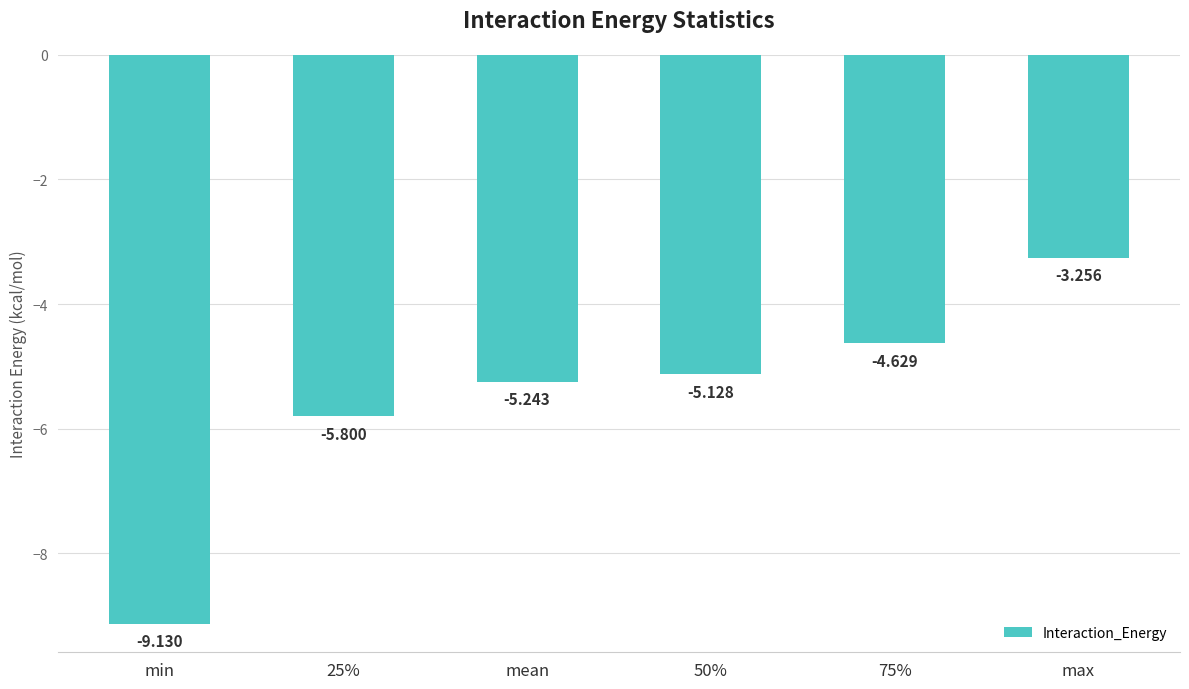

What is the difference between the values at mean and 75%?

0.6